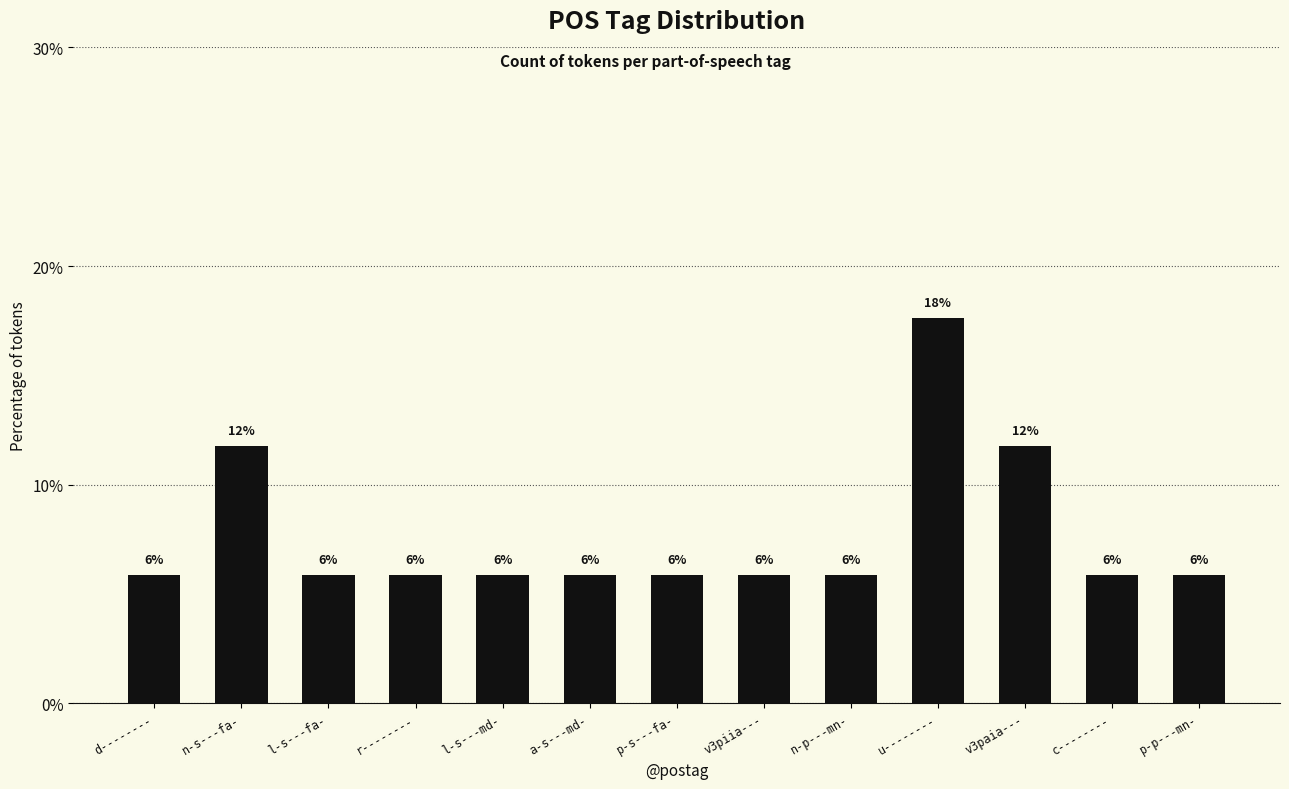

What is the difference between the maximum and minimum values?

11.8